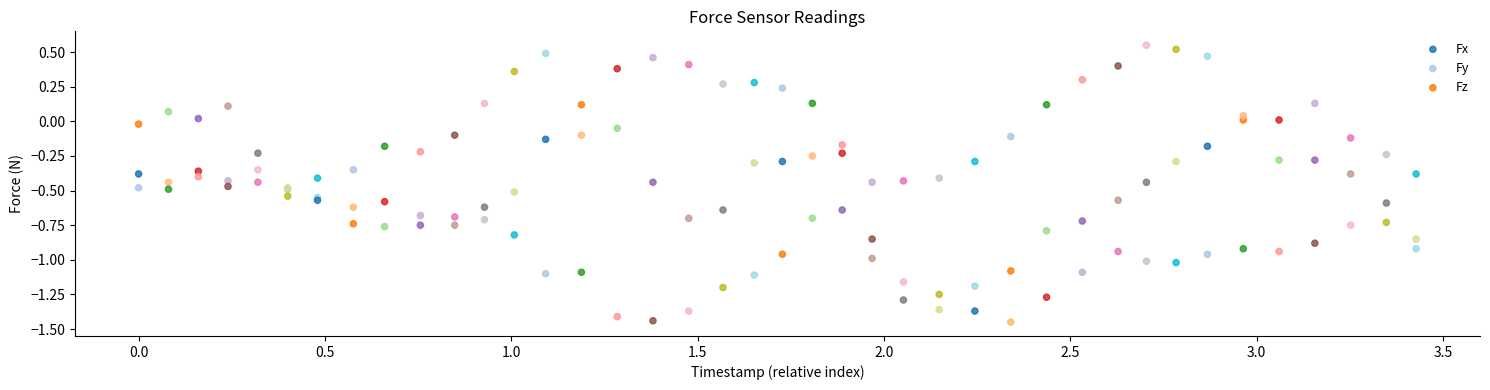

Which series contains the lowest Y value?

Fz